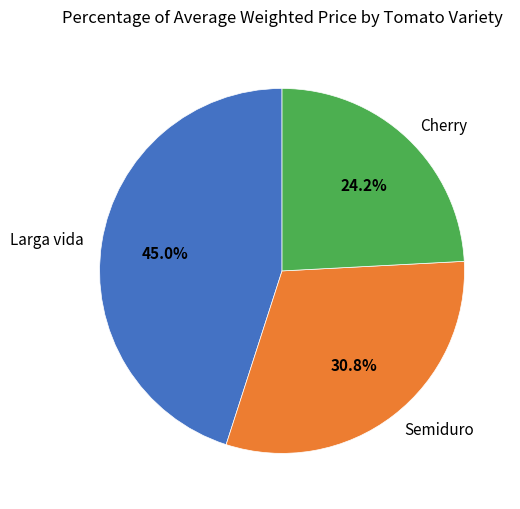

Does Semiduro represent more than half of the total?

No